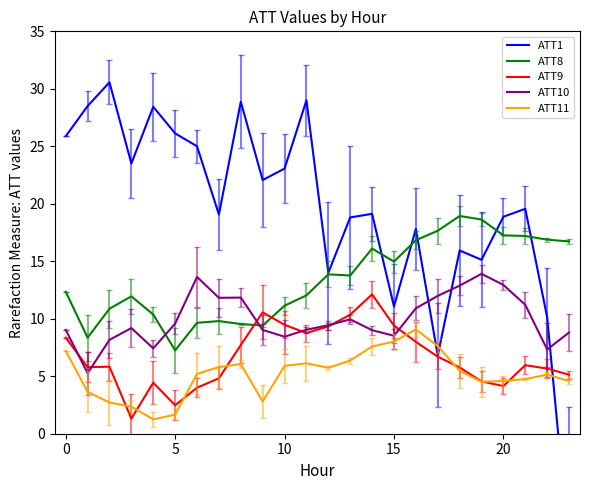

How many values in the ATT11 series are below 5?

10